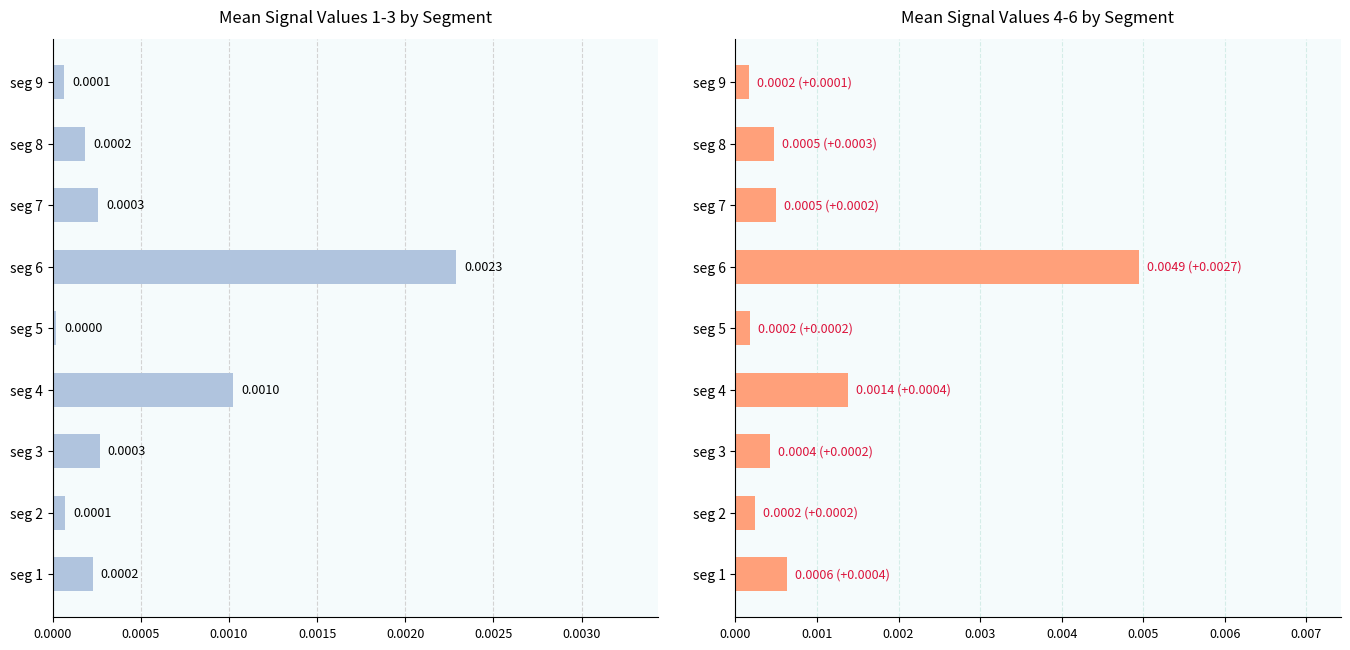

True or false: Mean Signal_Value_1-3 has a value of 0.0 at seg 8.

False